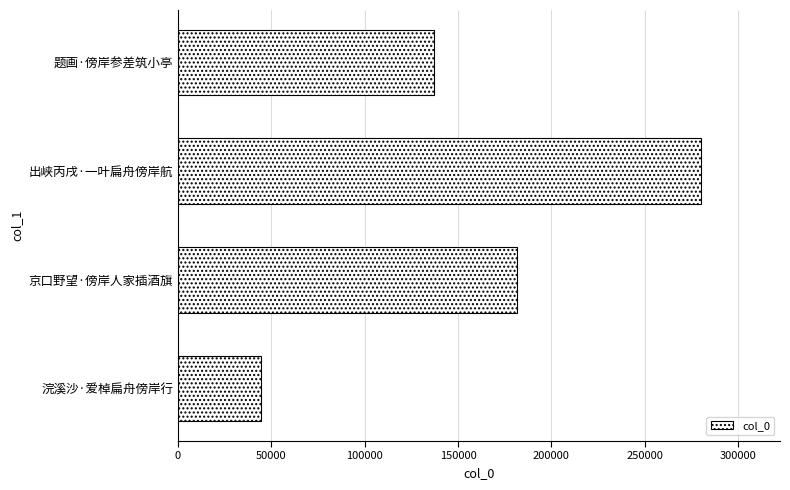

The value at 出峡丙戌·一叶扁舟傍岸航 is 57822. True or false?

False